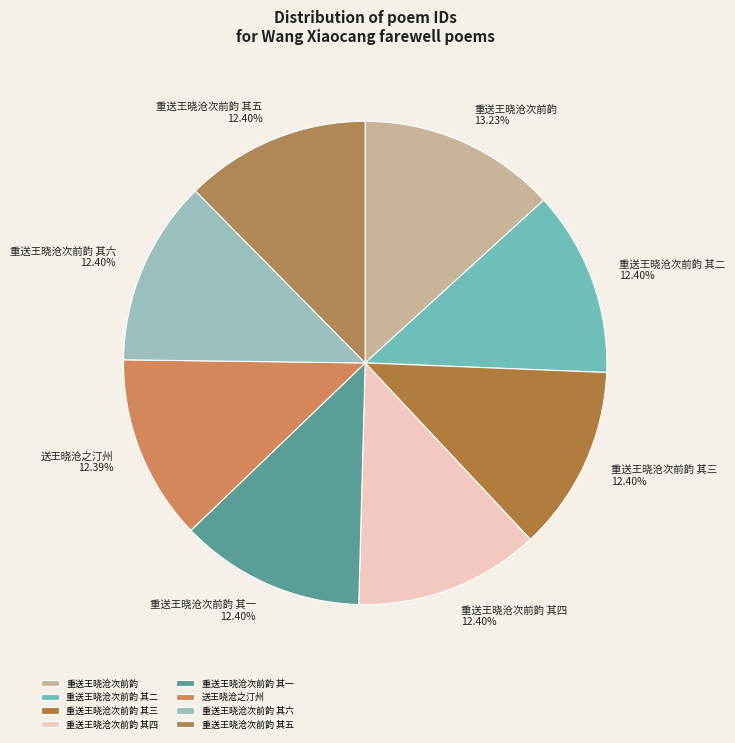

Which category has the biggest portion of the pie?

重送王晓沧次前韵